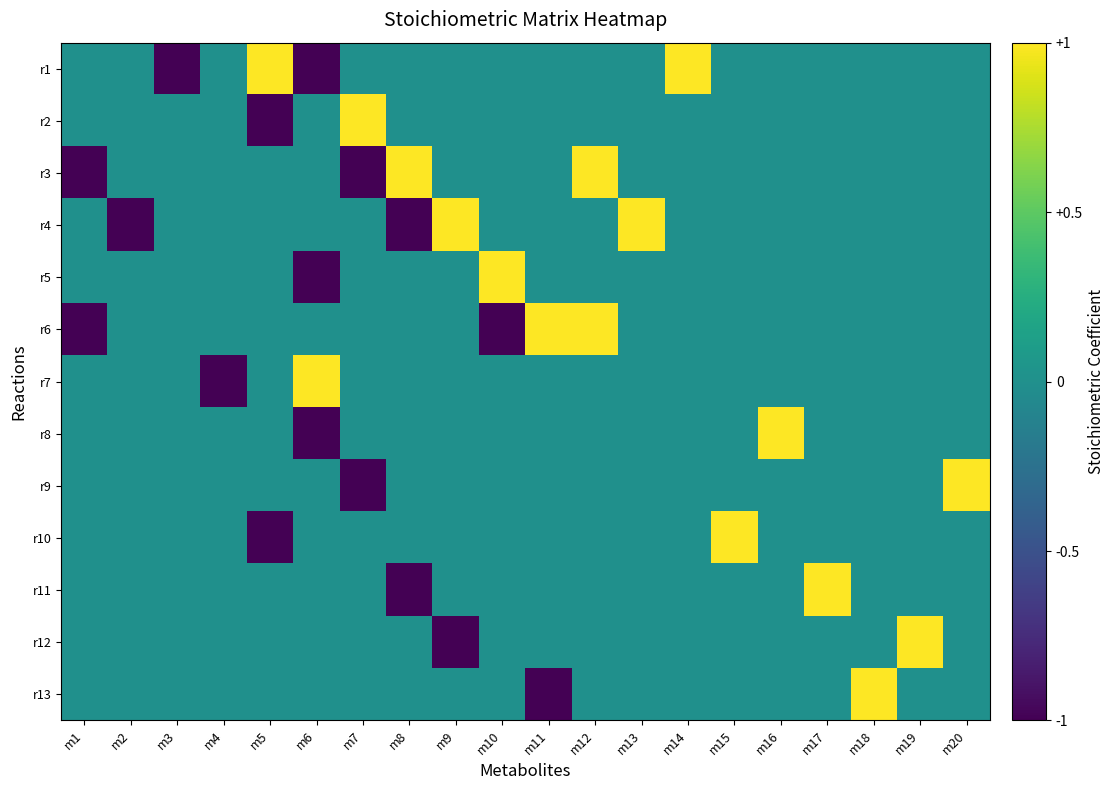

What is the difference between the highest and lowest values at m14?

1